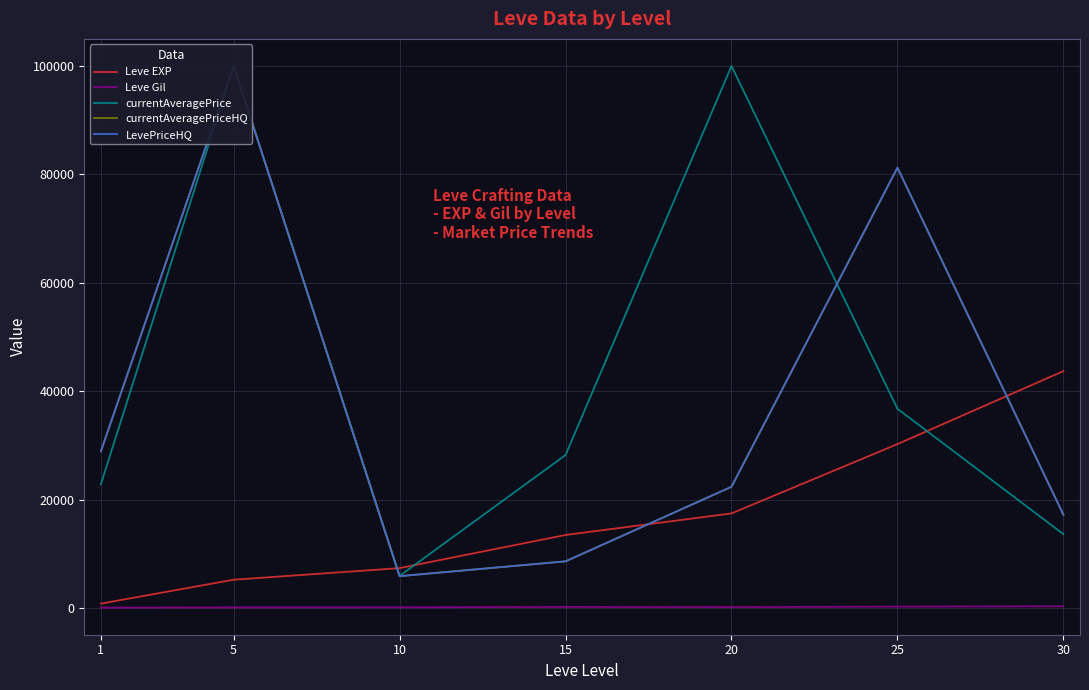

What is the value of the LevePriceHQ point at the 5th from the left?

22398.8